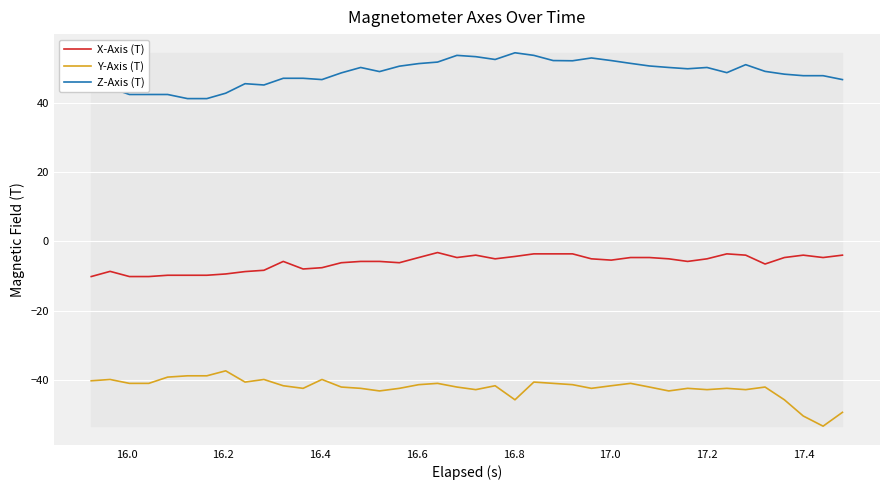

Which series has the largest total across all categories?

Z-Axis (T)